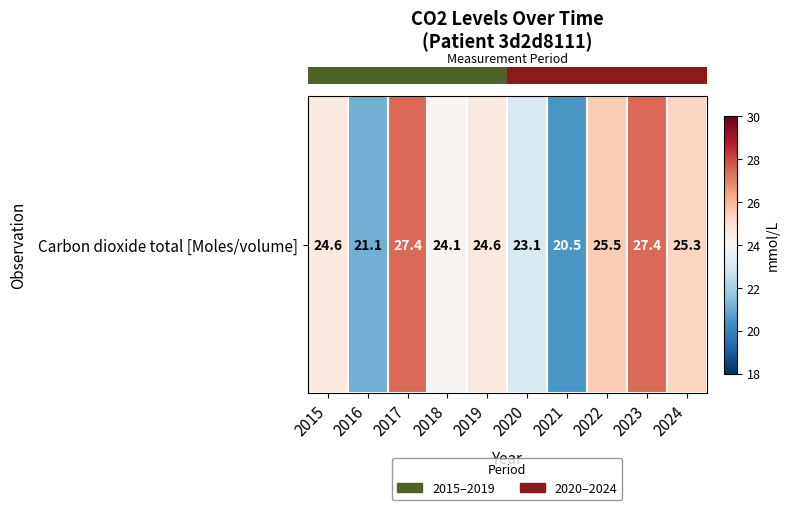

Rank the categories by value from lowest to highest.

2021, 2016, 2020, 2018, 2015, 2019, 2024, 2022, 2017, 2023